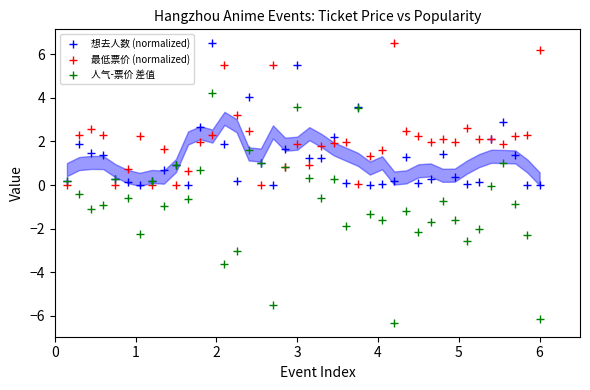

What are all the series names shown in the legend?

想去人数 (normalized), 最低票价 (normalized), 人气-票价 差值